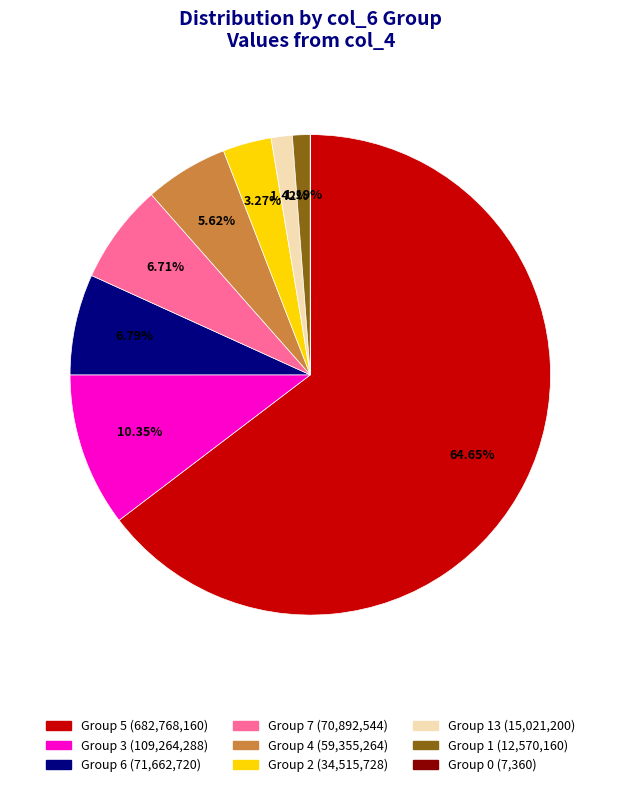

Does any single category account for the majority?

Yes